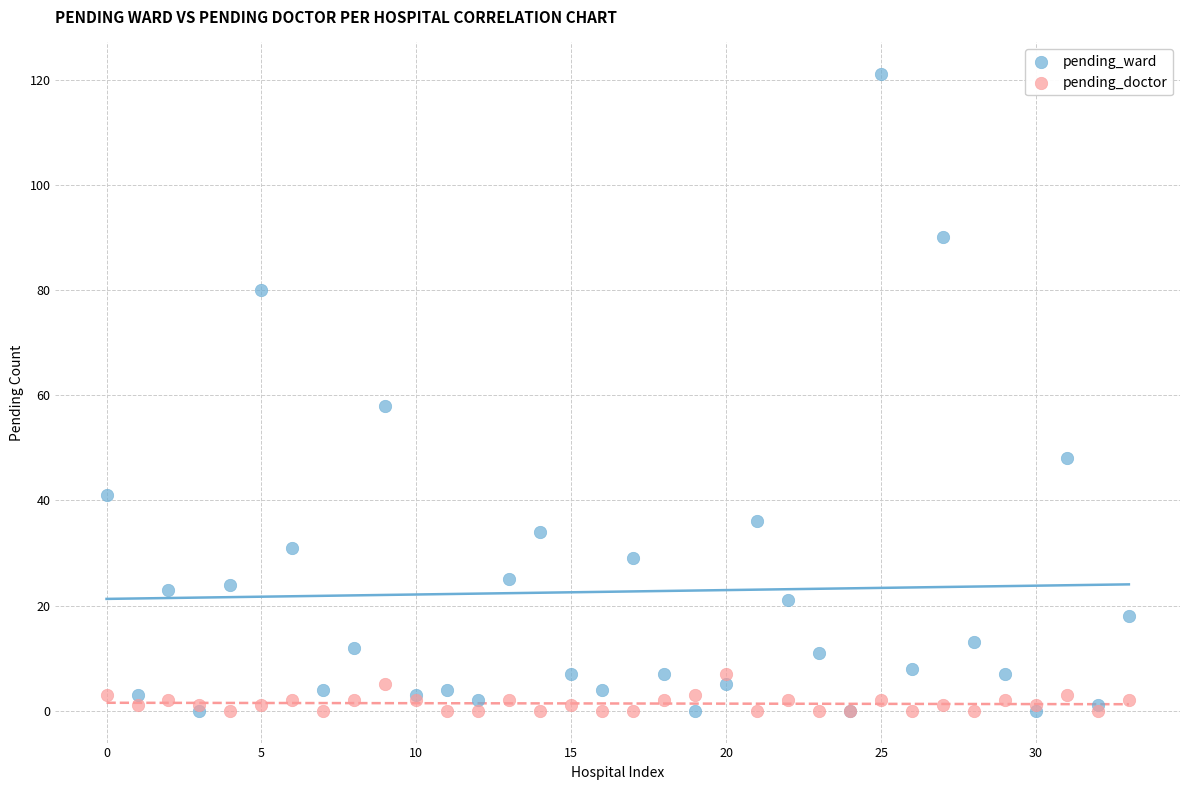

Across all series, what Y value is closest to 60?

58